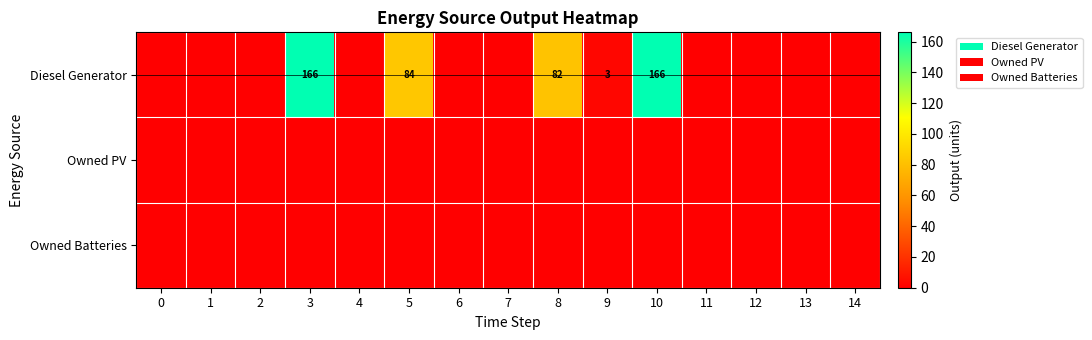

How many distinct data groups are displayed?

3